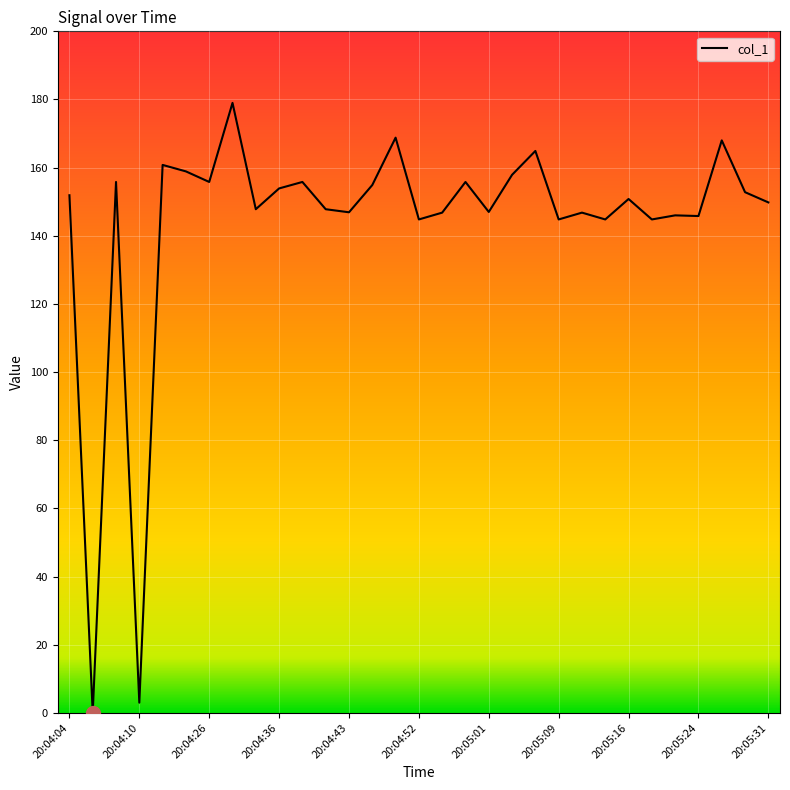

Does the chart have visible grid lines?

Yes